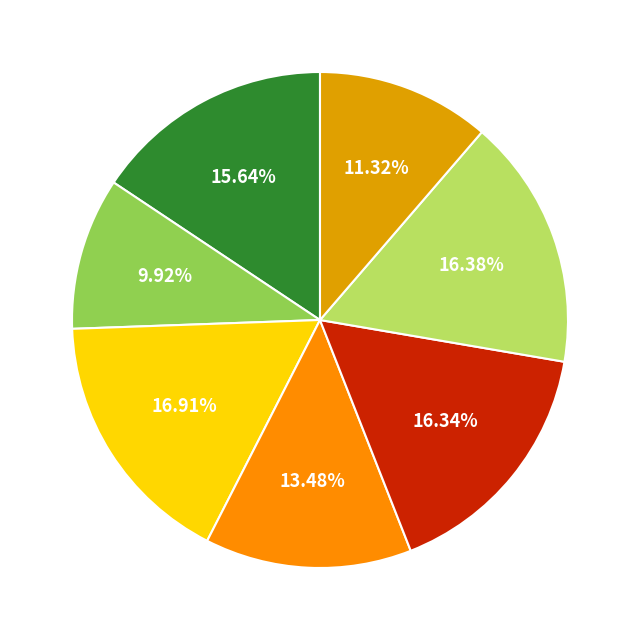

What is the smallest slice in the pie chart?

fumC.24